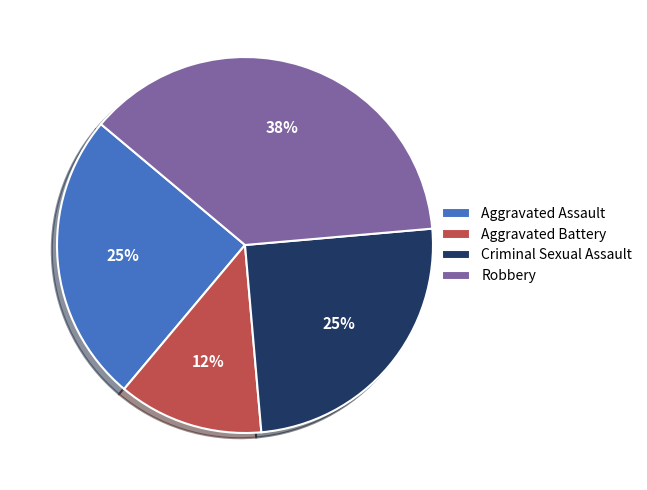

Does any single category account for the majority?

No